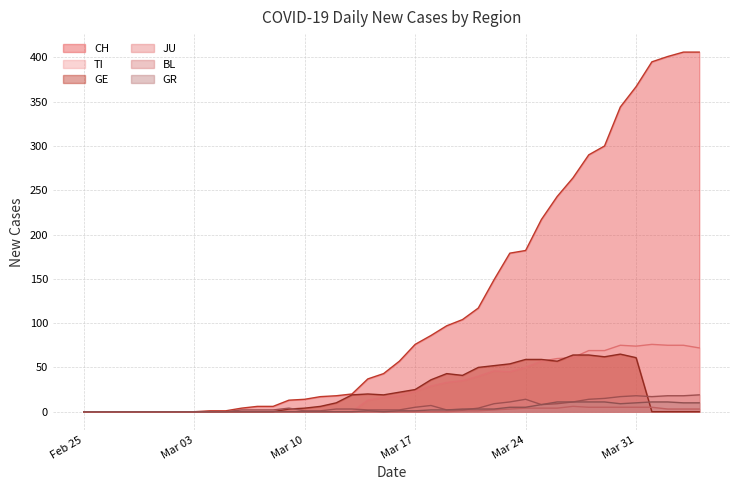

What is the highest value of the BL series?

19